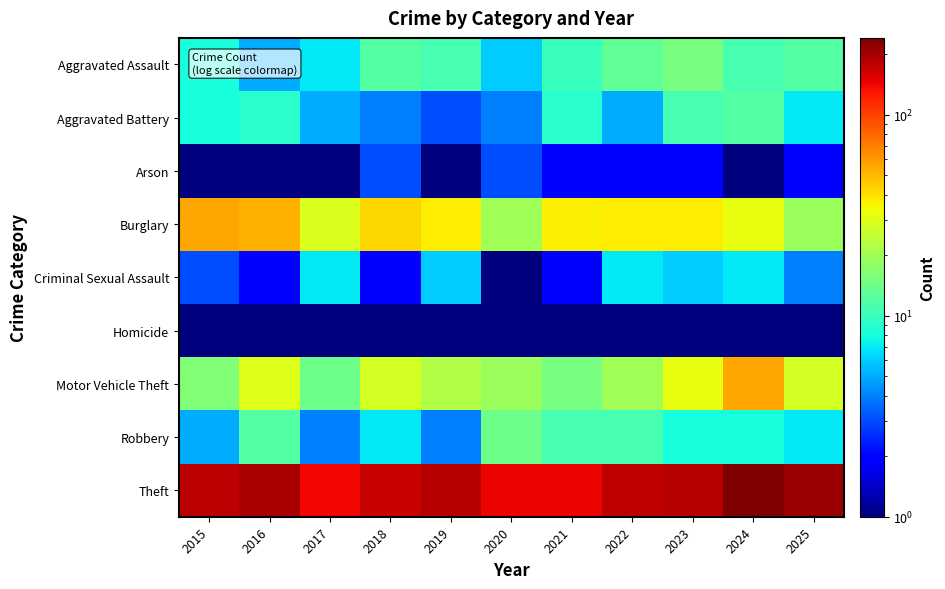

What is the total value across all series at 2016?

306.5